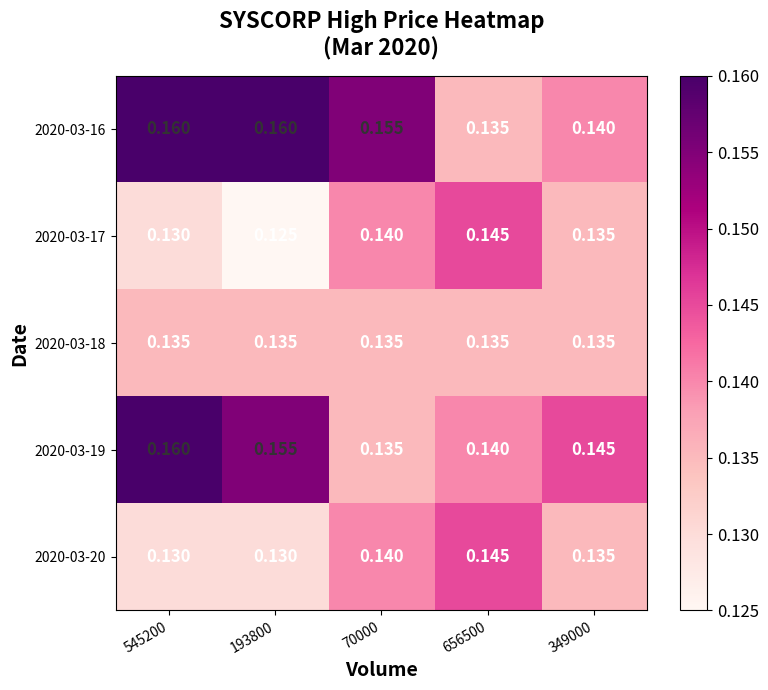

At which category is the sum across all series the highest?

545200